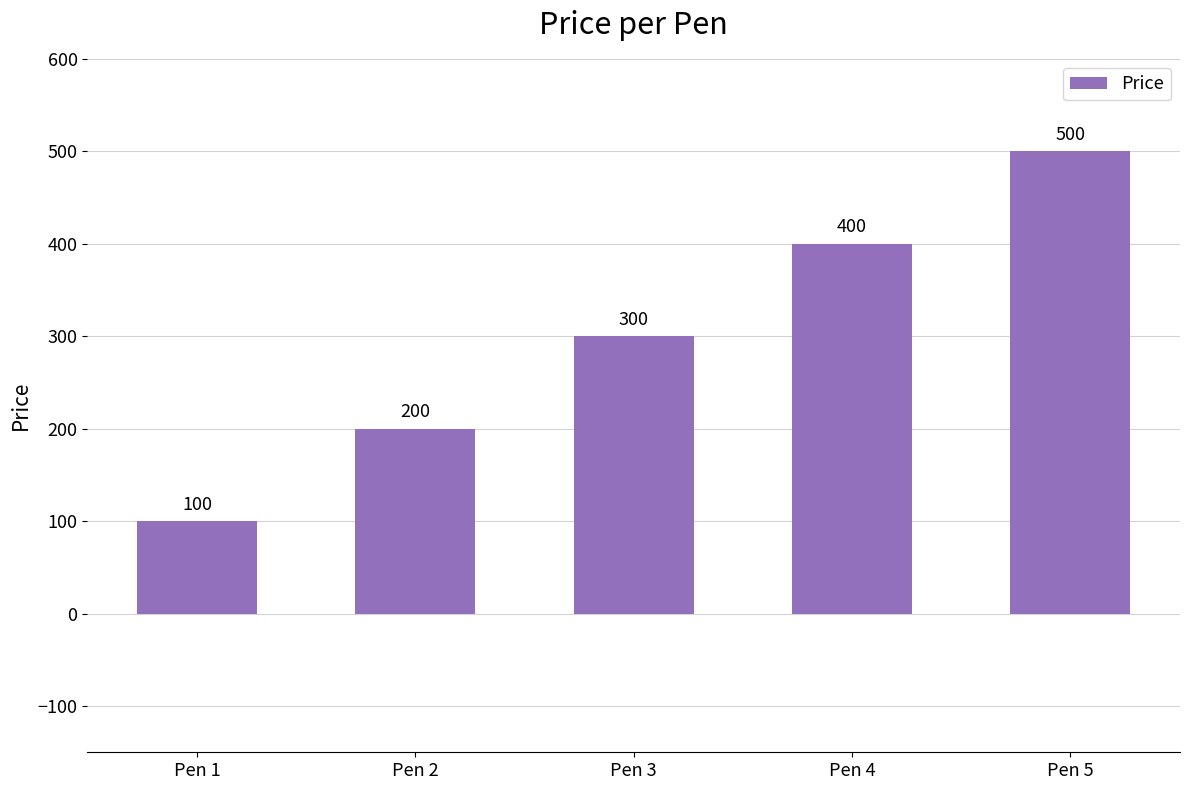

At which label is the value closest to 300?

Pen 3